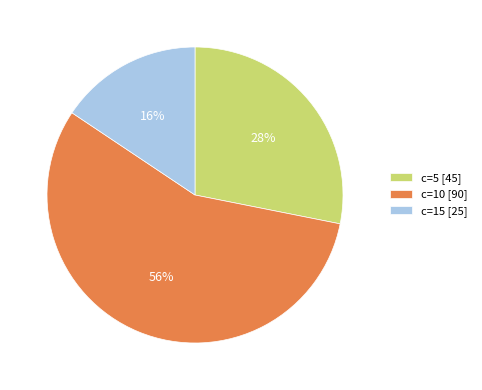

To the nearest percent, what is the average slice percentage?

33%